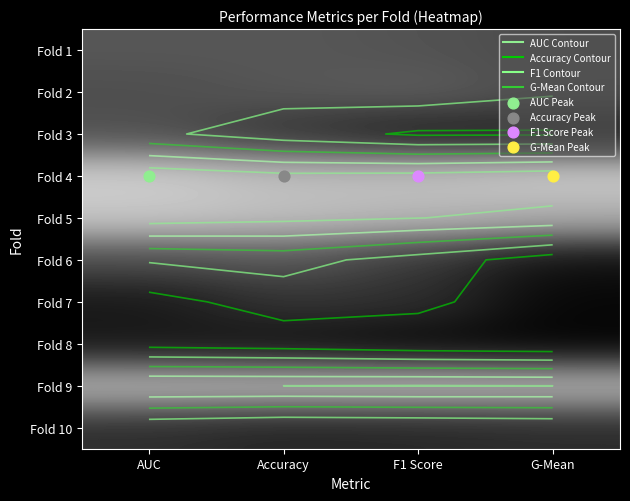

What is the difference between the highest and lowest values at F1 Score?

0.3